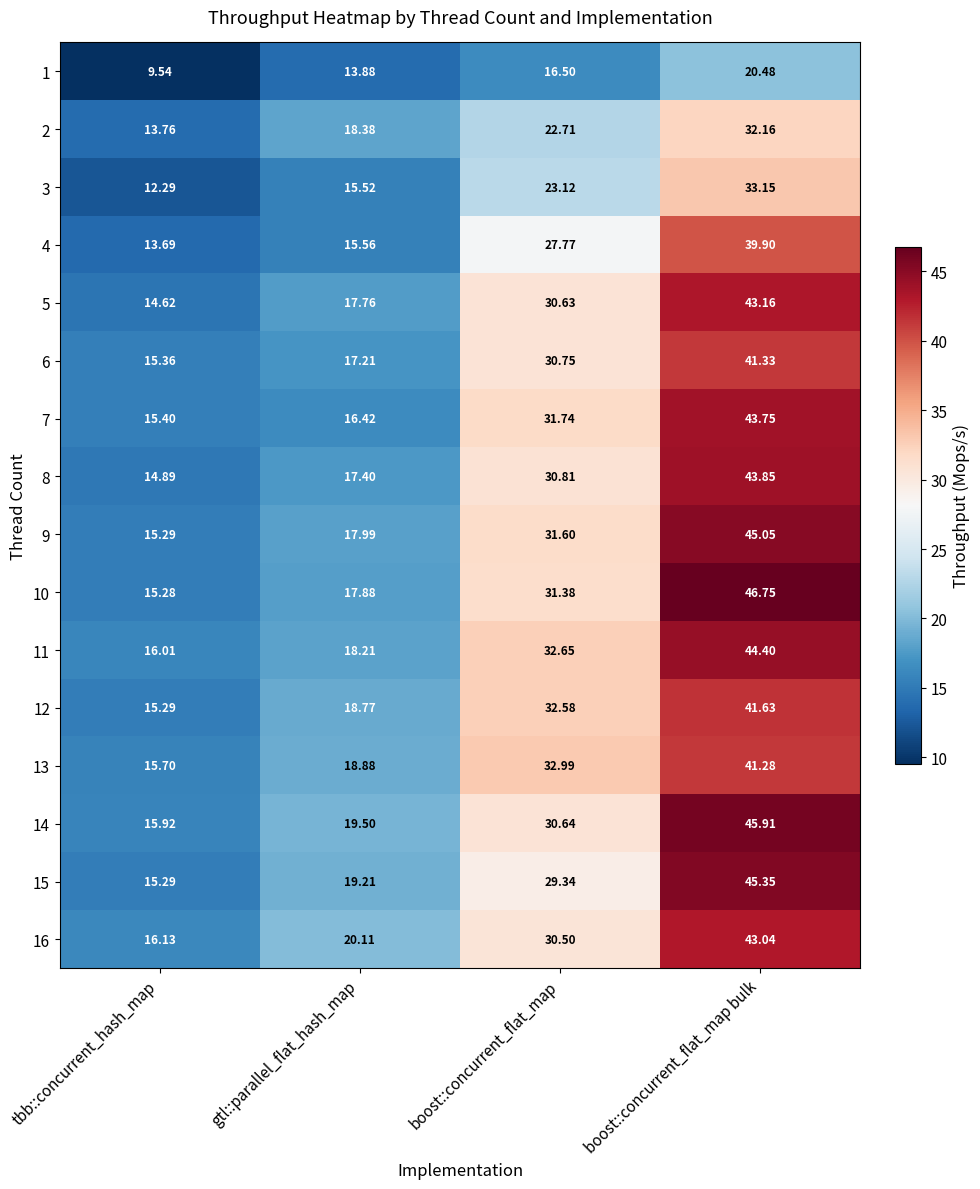

What is the total value across all series at tbb::concurrent_hash_map?

234.5